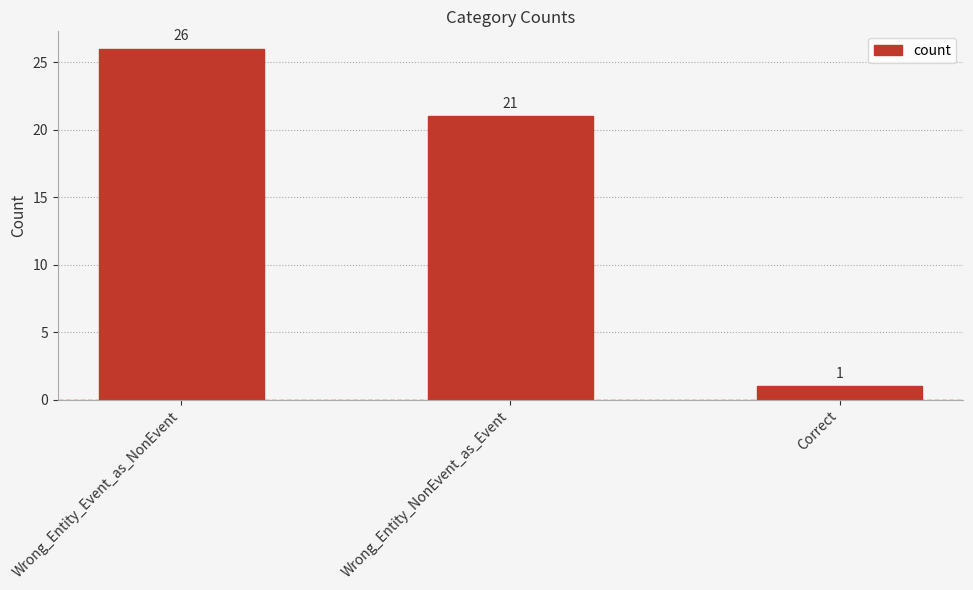

What is the change in value from Wrong_Entity_Event_as_NonEvent to Wrong_Entity_NonEvent_as_Event?

-5